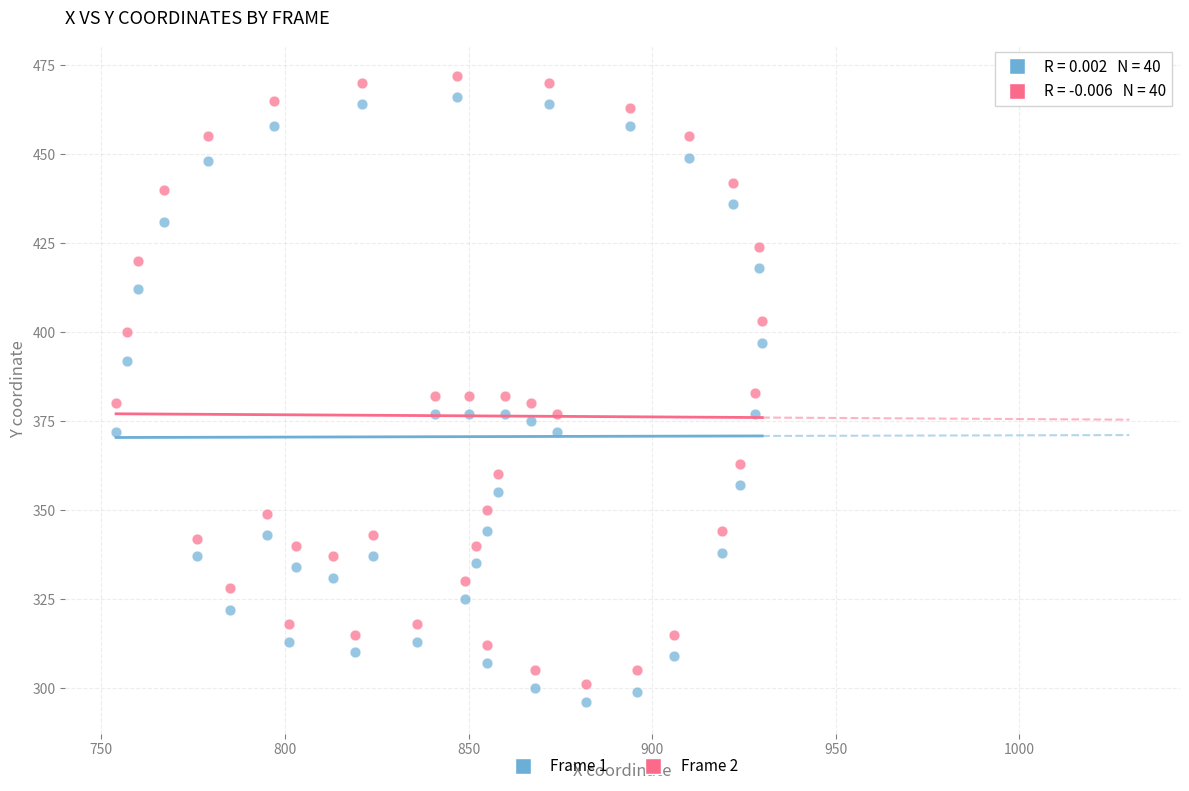

What is the X range (max minus min) for the scatter plot?

176